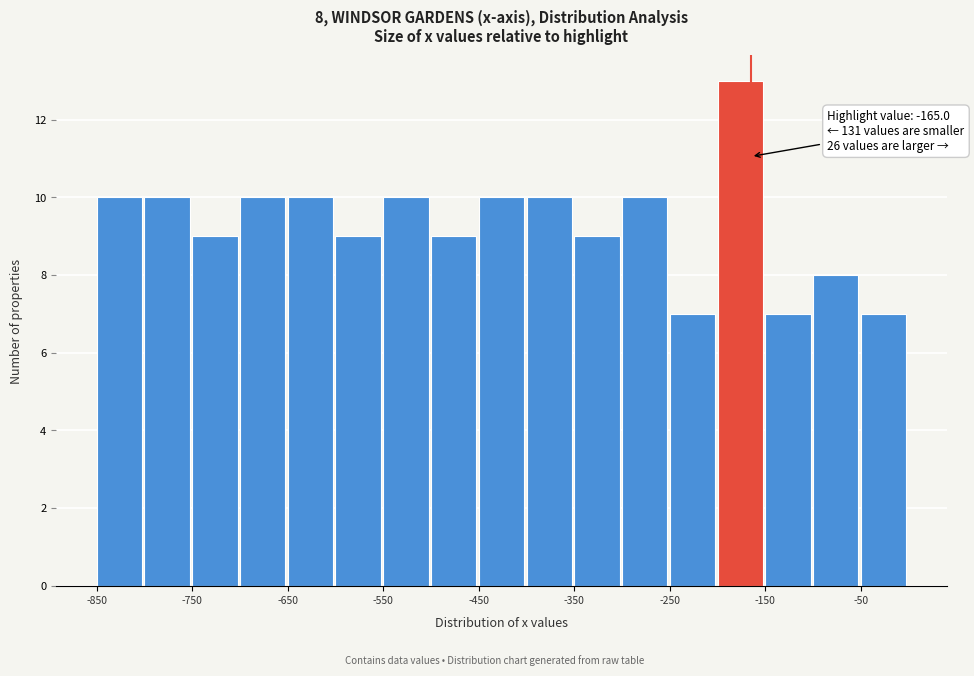

Which range on the x-axis has the tallest bar?

-200 to -150